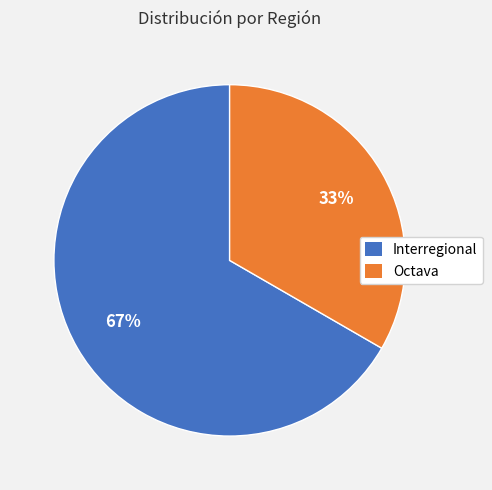

Between Octava and Interregional, which is larger?

Interregional